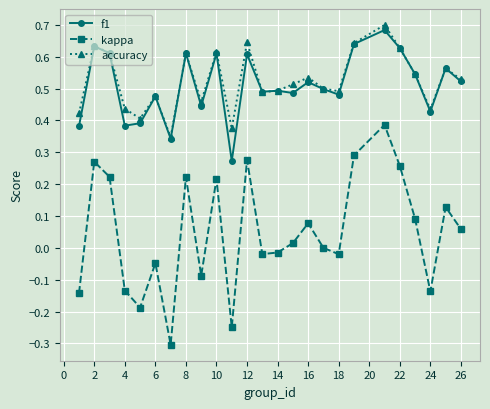

How many categories are shown in the chart?

25